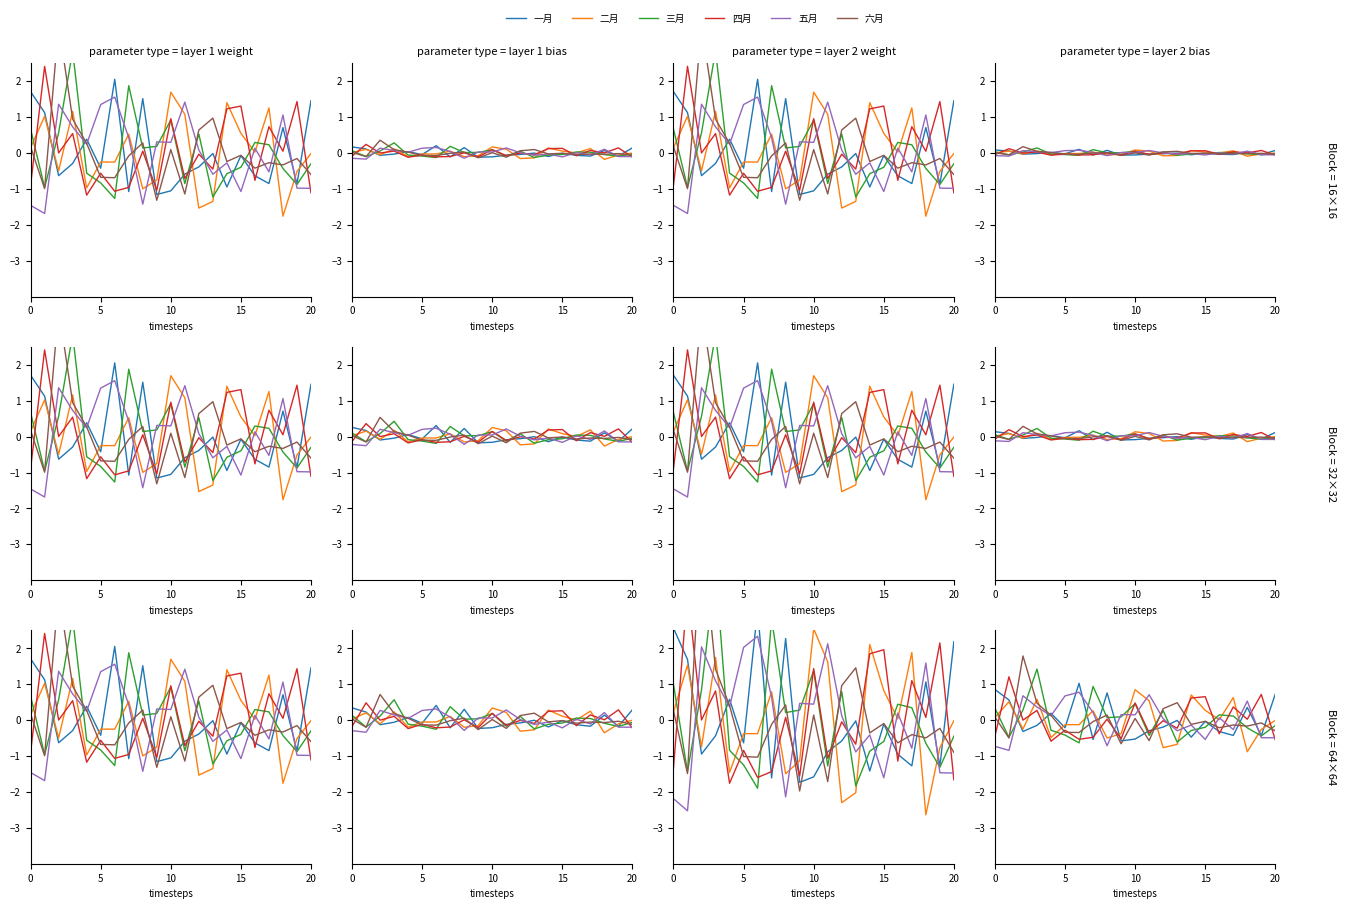

How many interior local peaks does the 二月 series have?

7